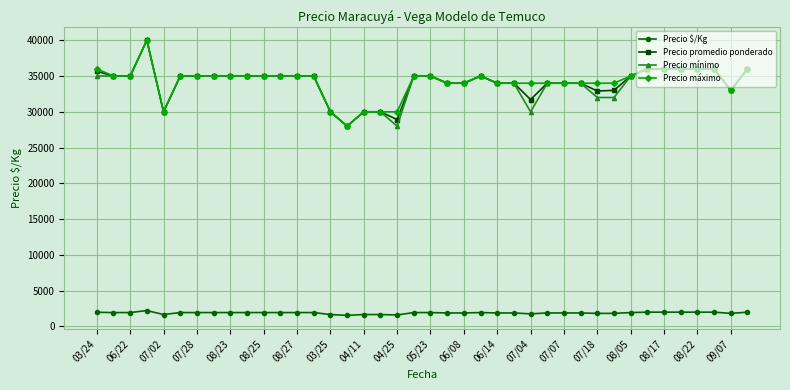

At how many categories does at least one series exceed 16406?

40